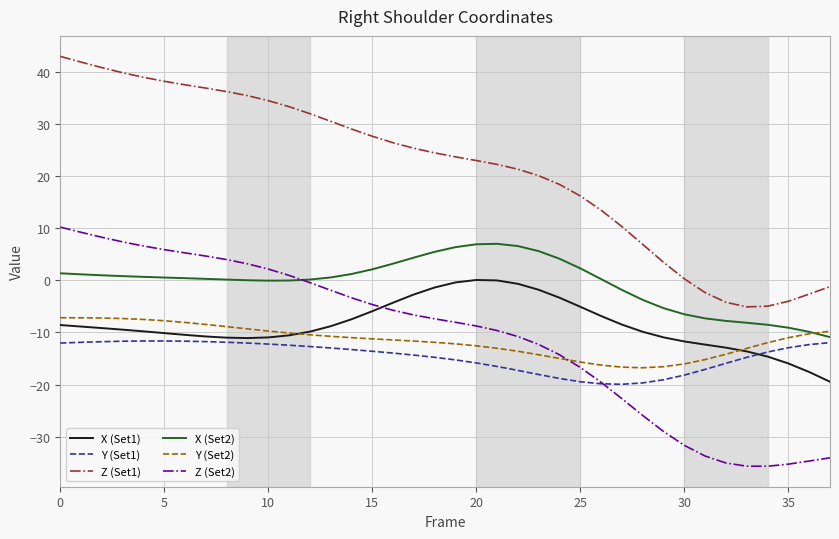

What is the difference between the maximum and minimum values in the Y (Set2) series?

9.6